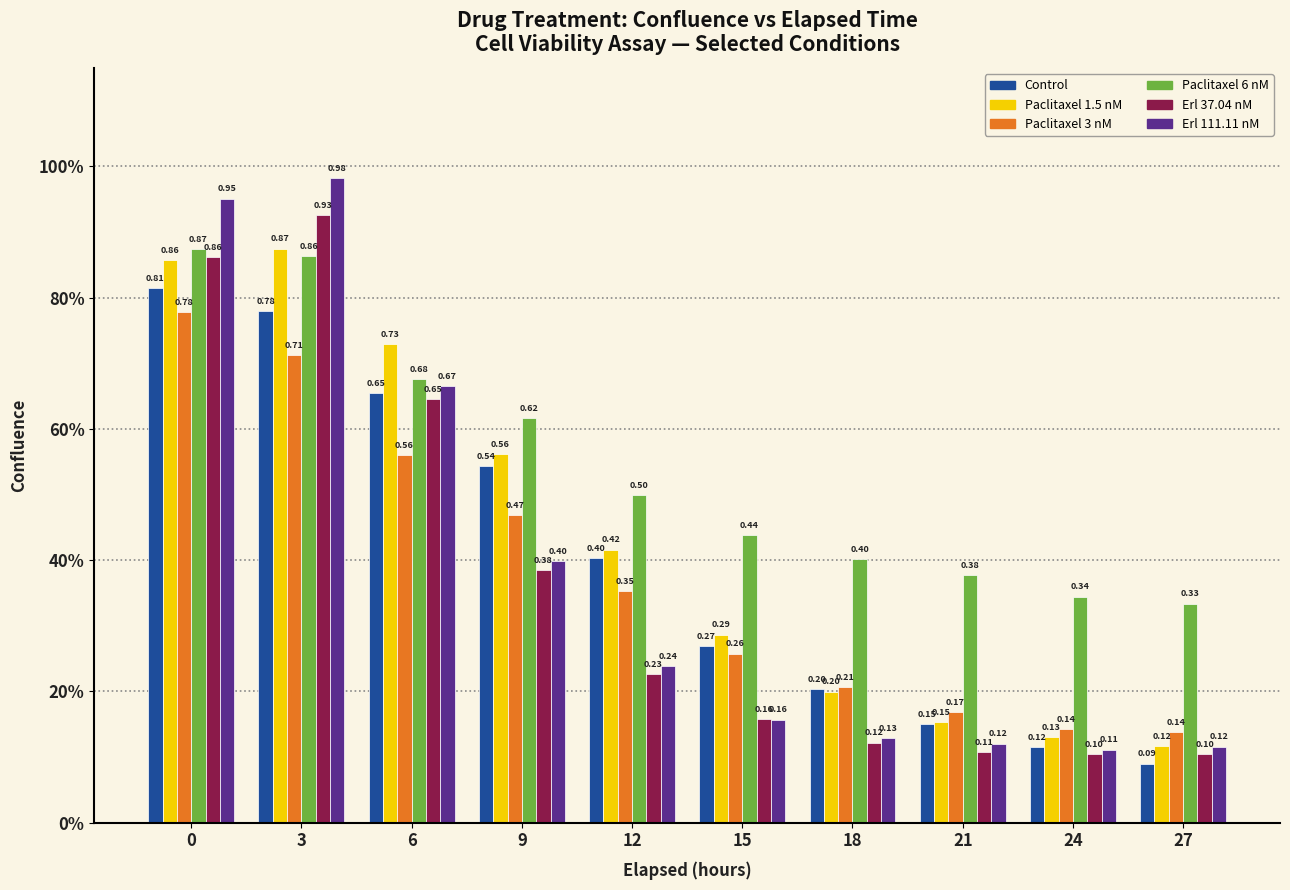

Read the Control value at 15.

0.3